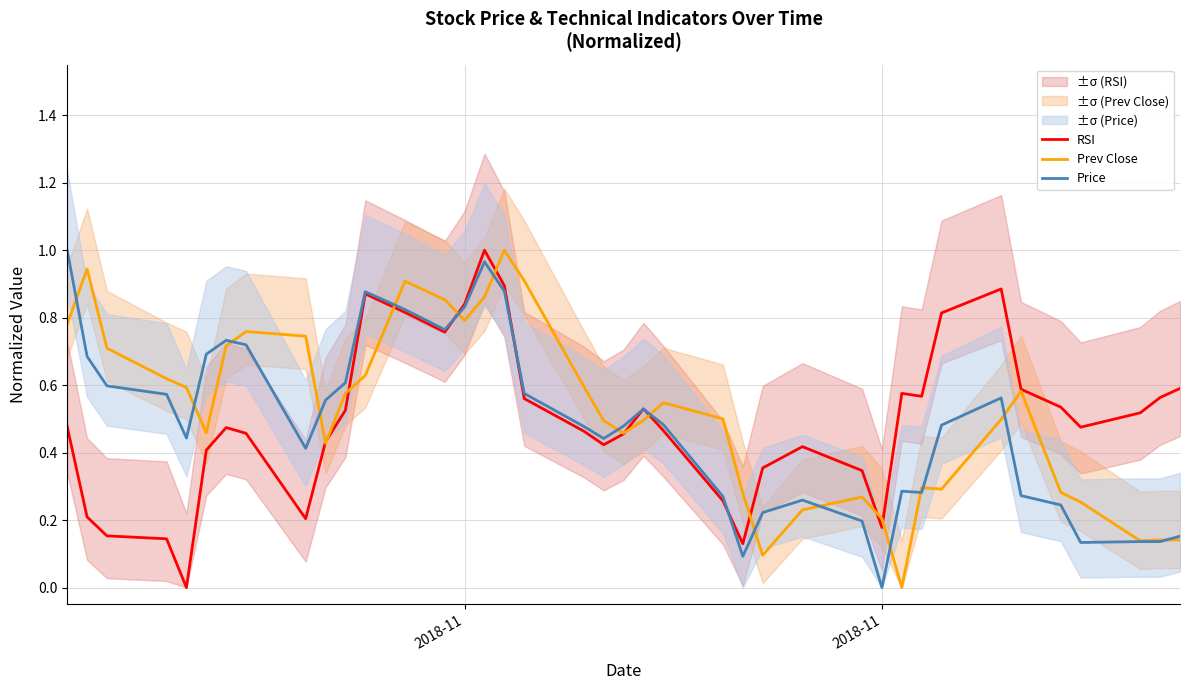

The value of RSI at 18 is 0.7. True or false?

False